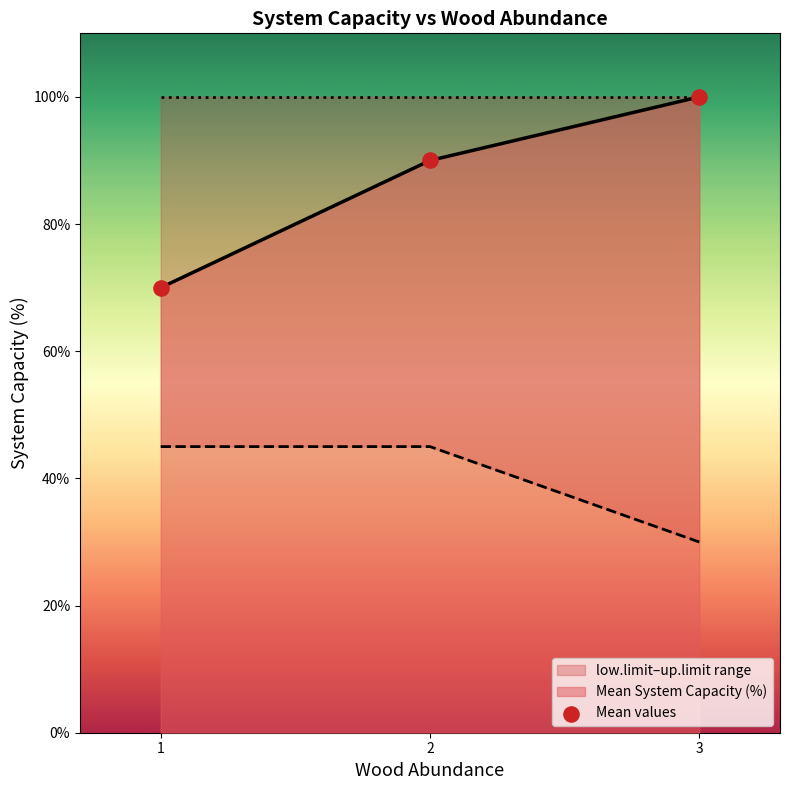

Between 3 and 1, which is larger?

3